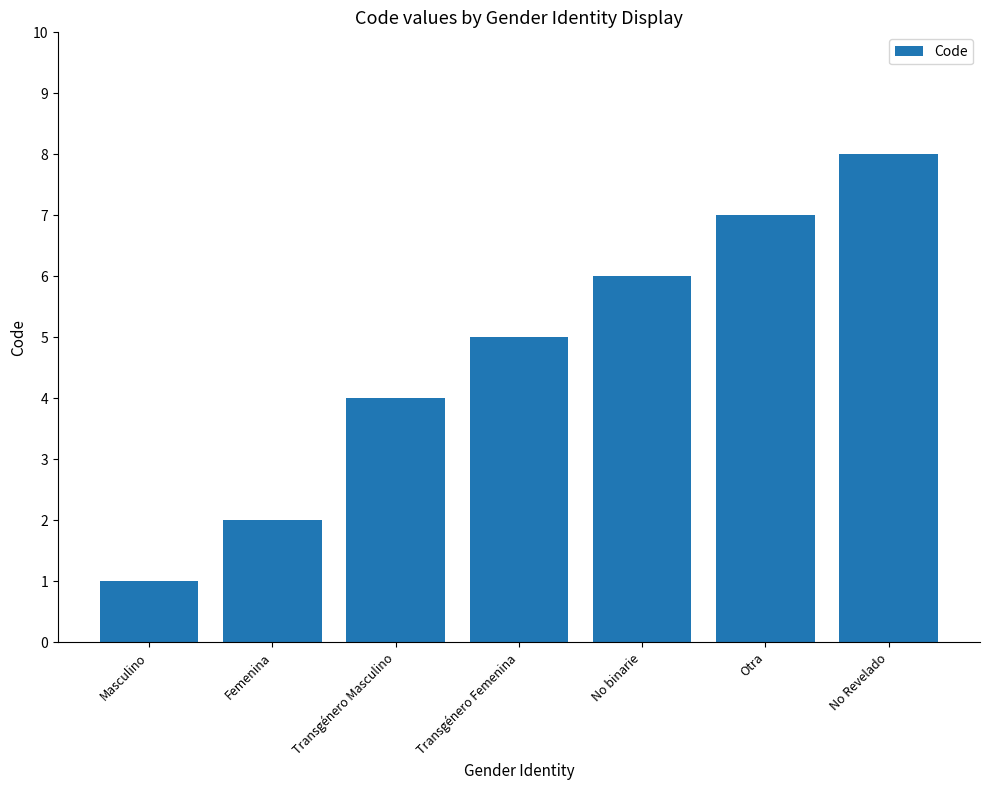

Reading right to left, what are all the values shown in this chart?

No Revelado=8	Otra=7	No binarie=6	Transgénero Femenina=5	Transgénero Masculino=4	Femenina=2	Masculino=1